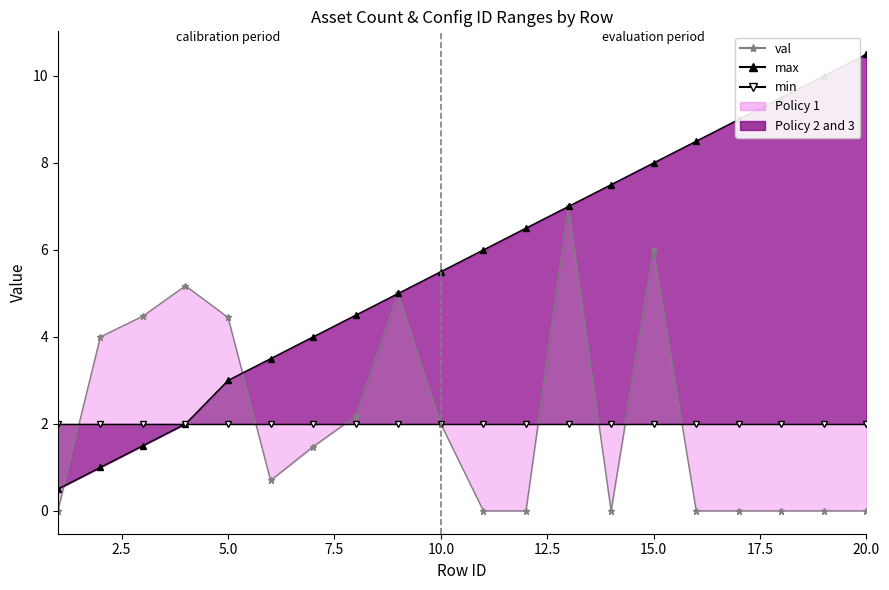

What is the average value of the val series?

2.1